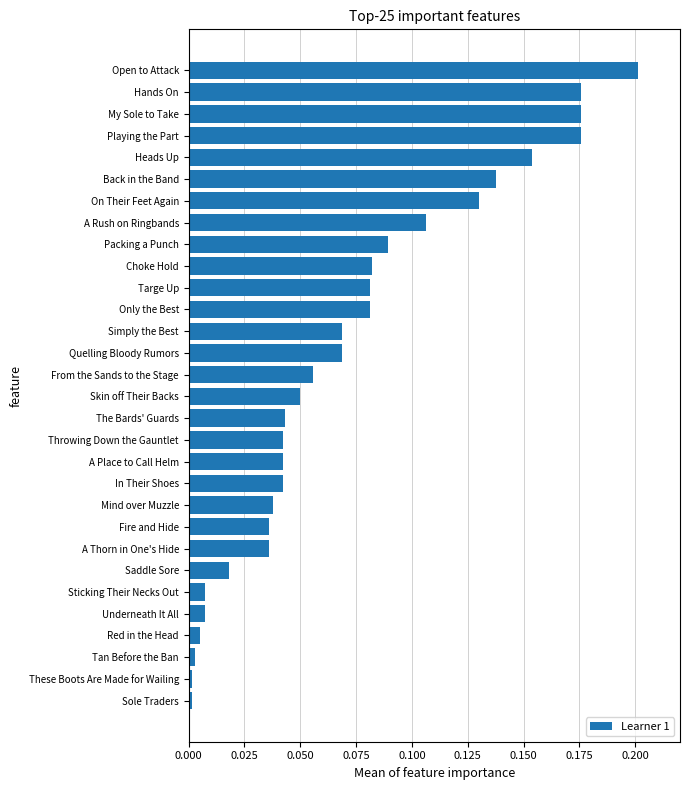

The chart shows a value of 0.0 at Only the Best. True or false?

False